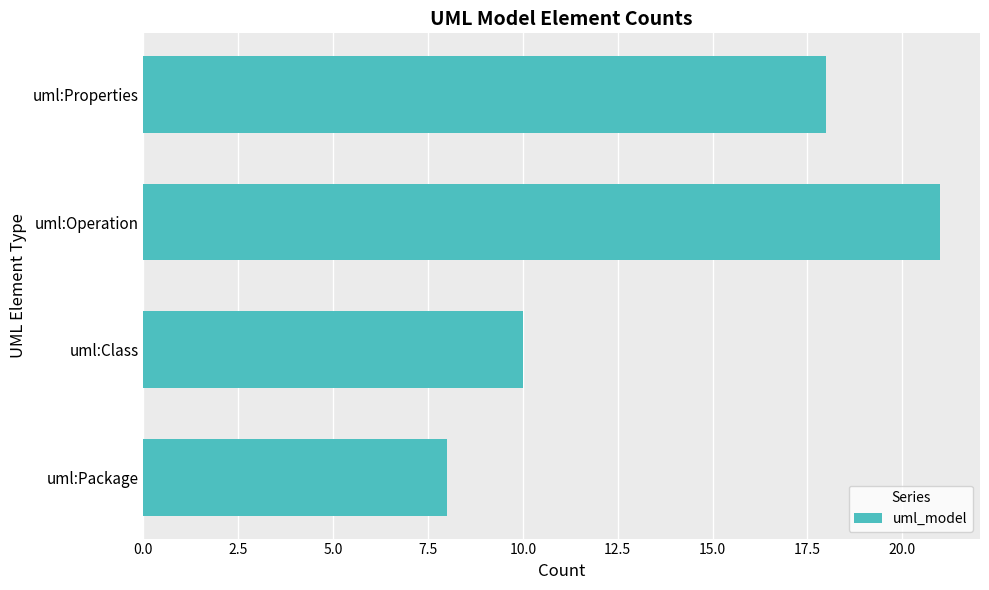

List the labels in order of value, smallest first.

uml:Package, uml:Class, uml:Properties, uml:Operation